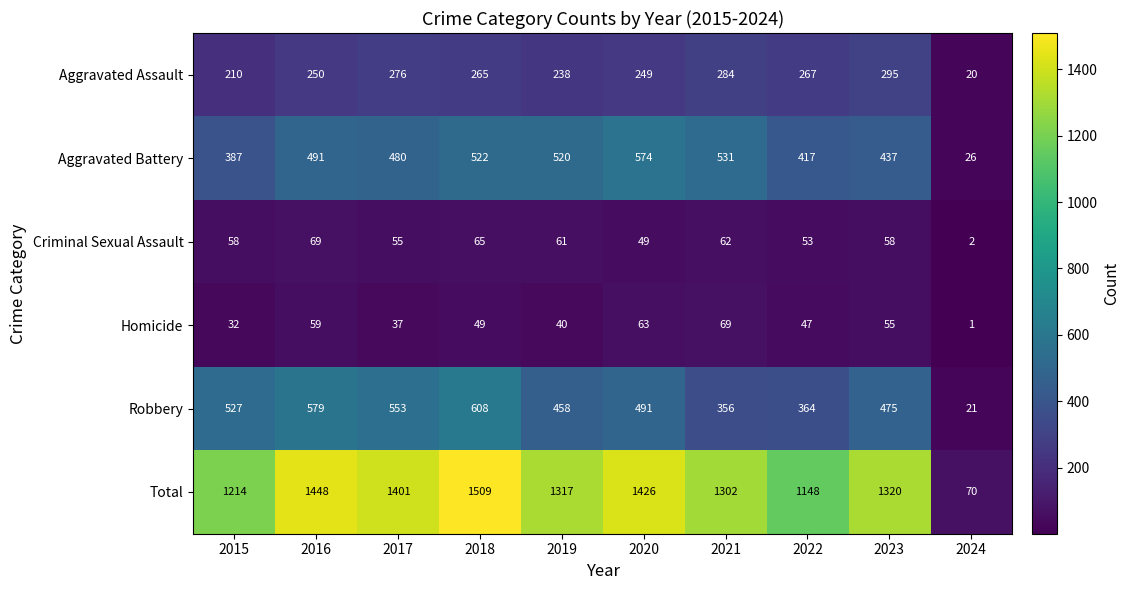

What is the approximate value of Homicide at 2023, to the nearest 5?

55